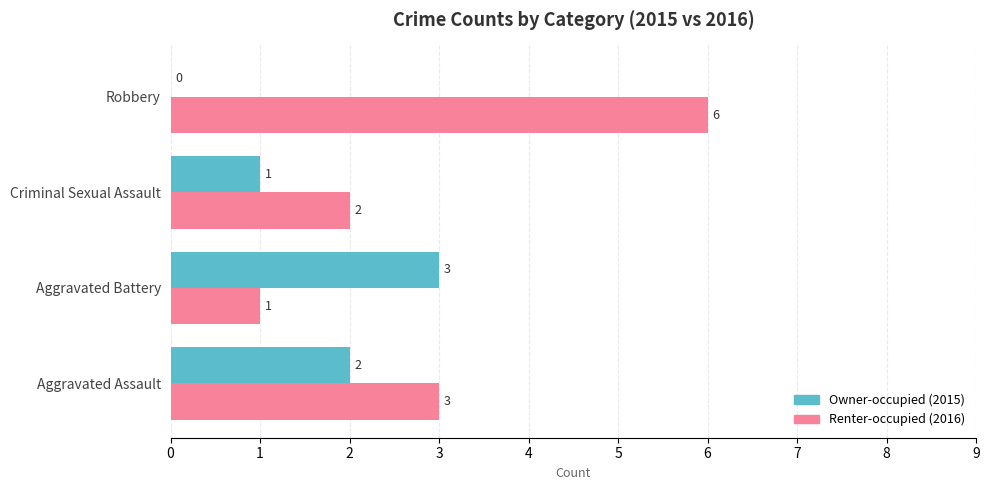

At which category is the sum across all series the highest?

Robbery